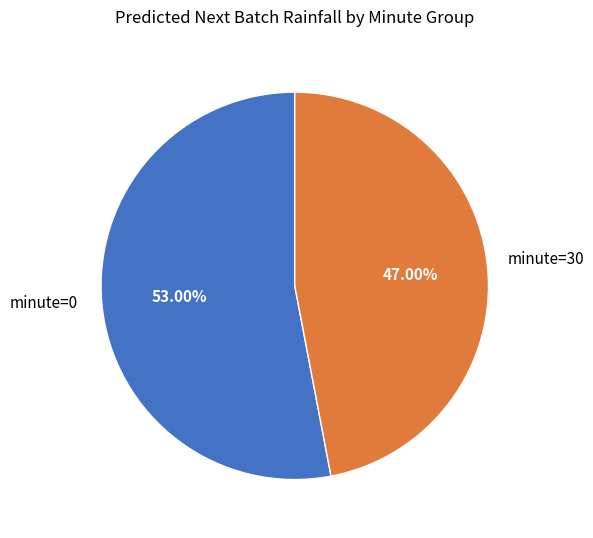

Between minute=30 and minute=0, which is larger?

minute=0